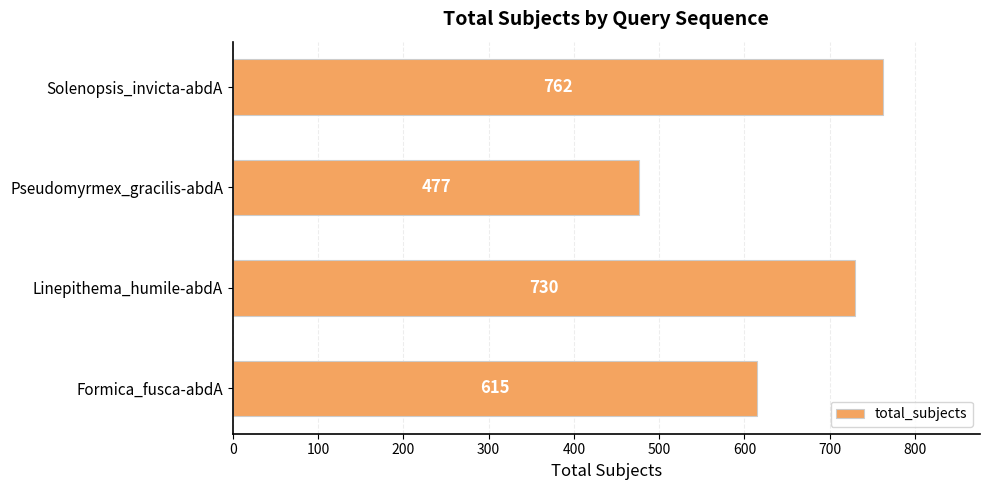

What is the change in value from Formica_fusca-abdA to Solenopsis_invicta-abdA?

+147